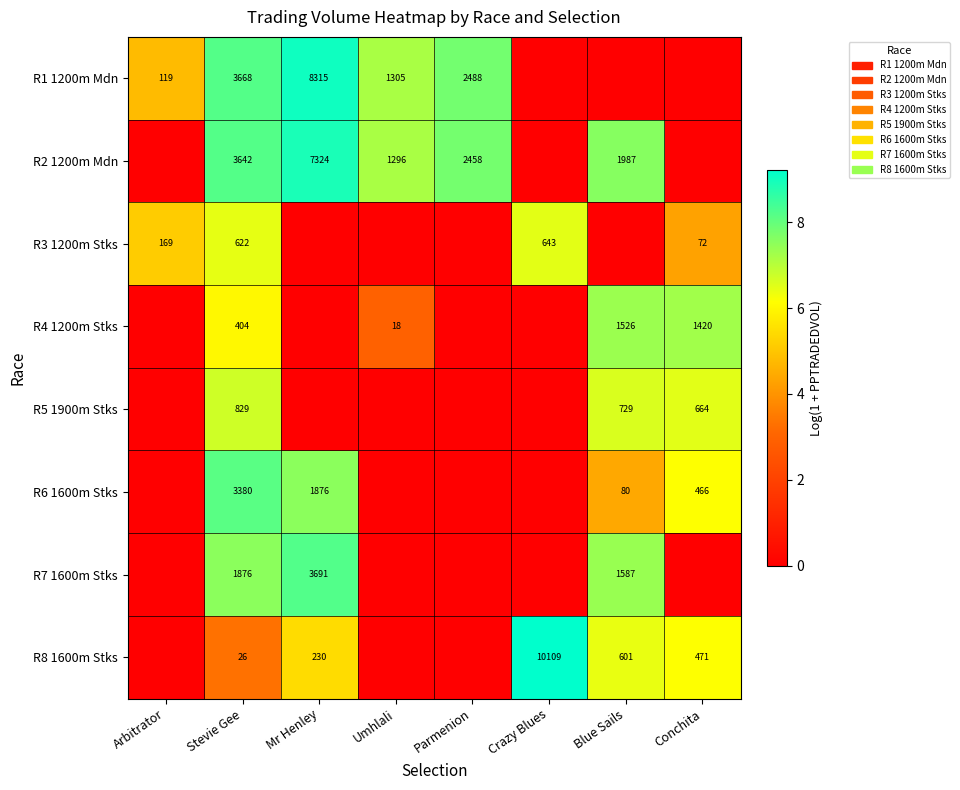

What is the difference between the highest and lowest values at Mr Henley?

9.0